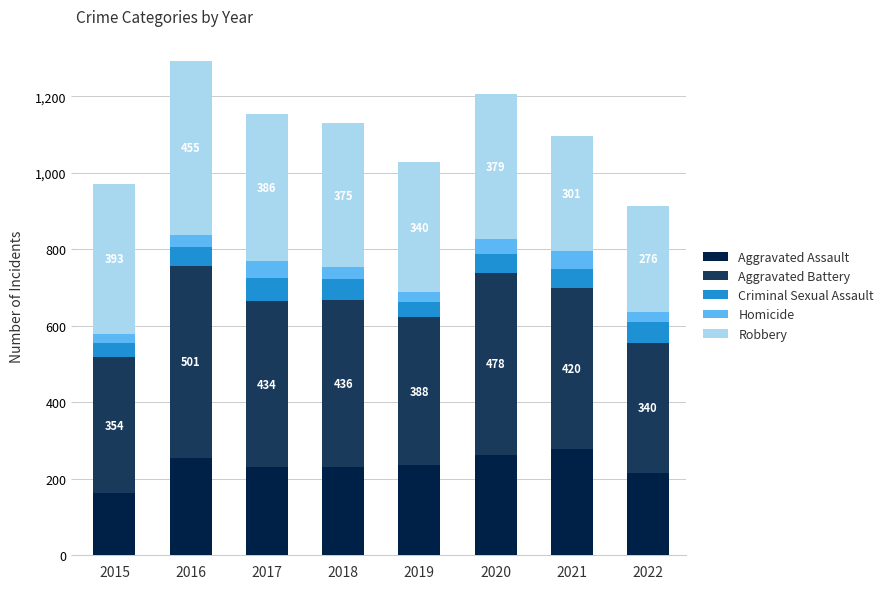

The Aggravated Assault series shows 279 at 2021. True or false?

True